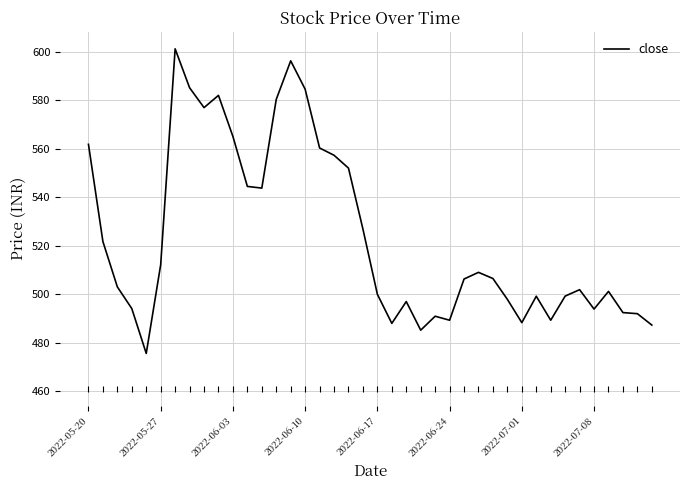

What is the approximate value at 2022-05-20?

561.8